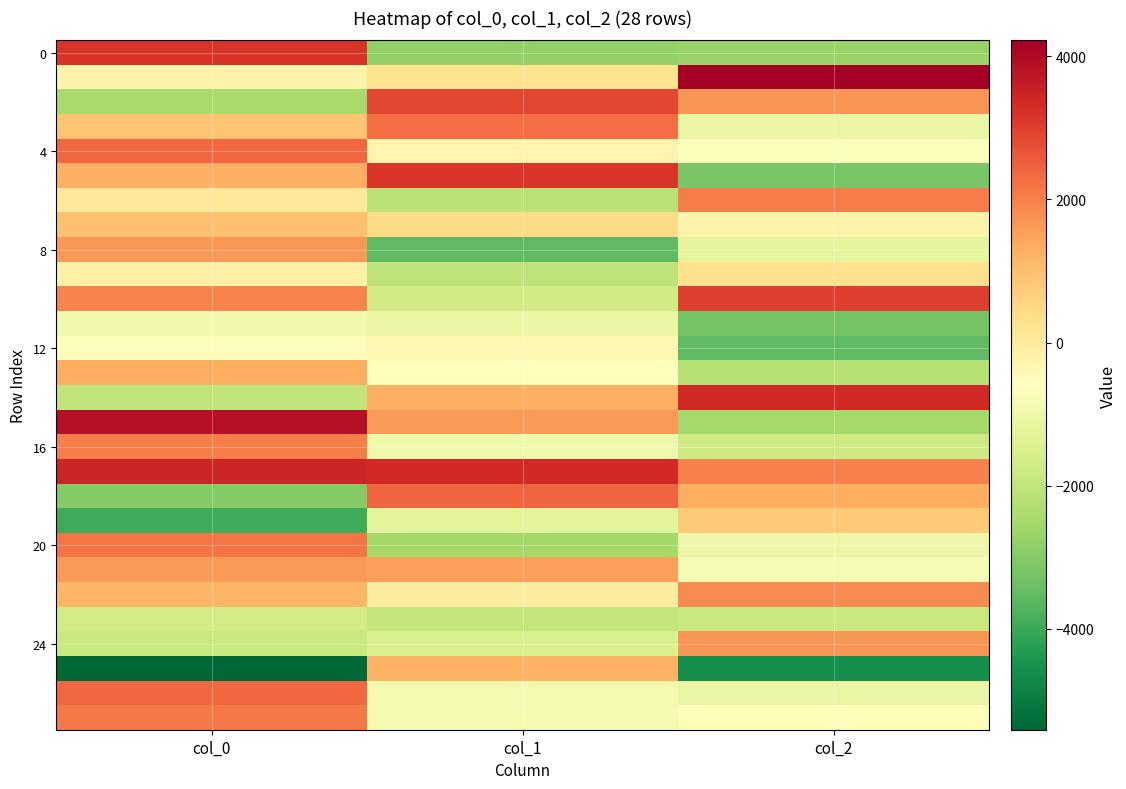

How many series are shown in this chart?

28